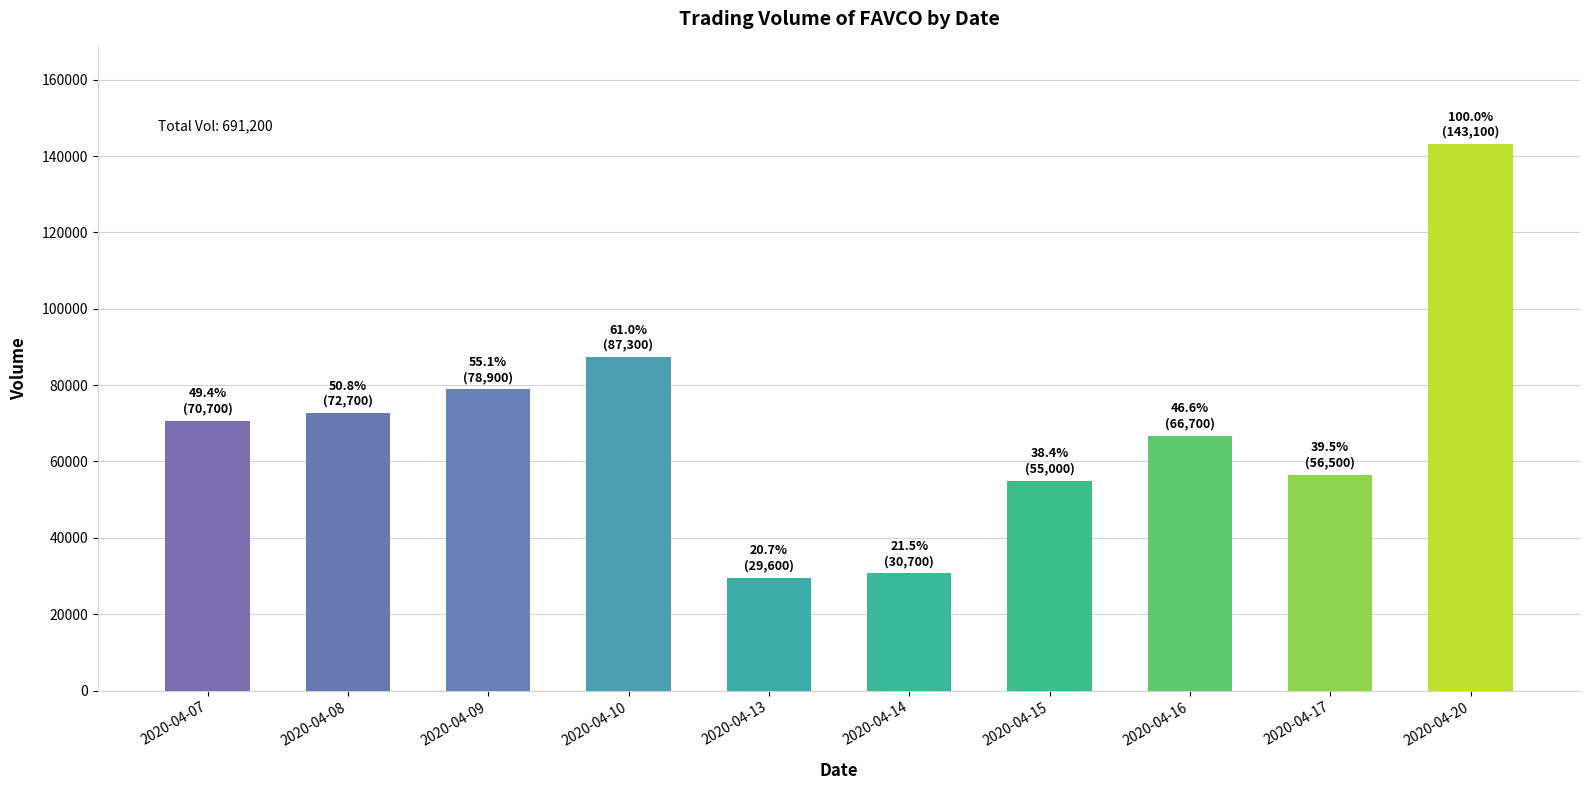

The chart shows a value of 78900 at 2020-04-09. True or false?

True